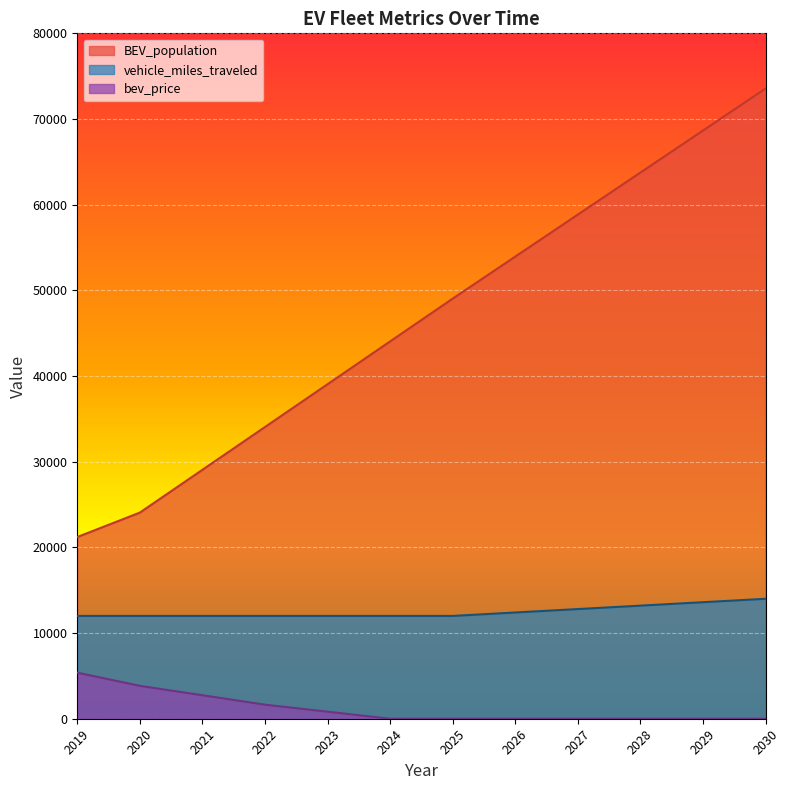

How many lines are shown in the chart?

3